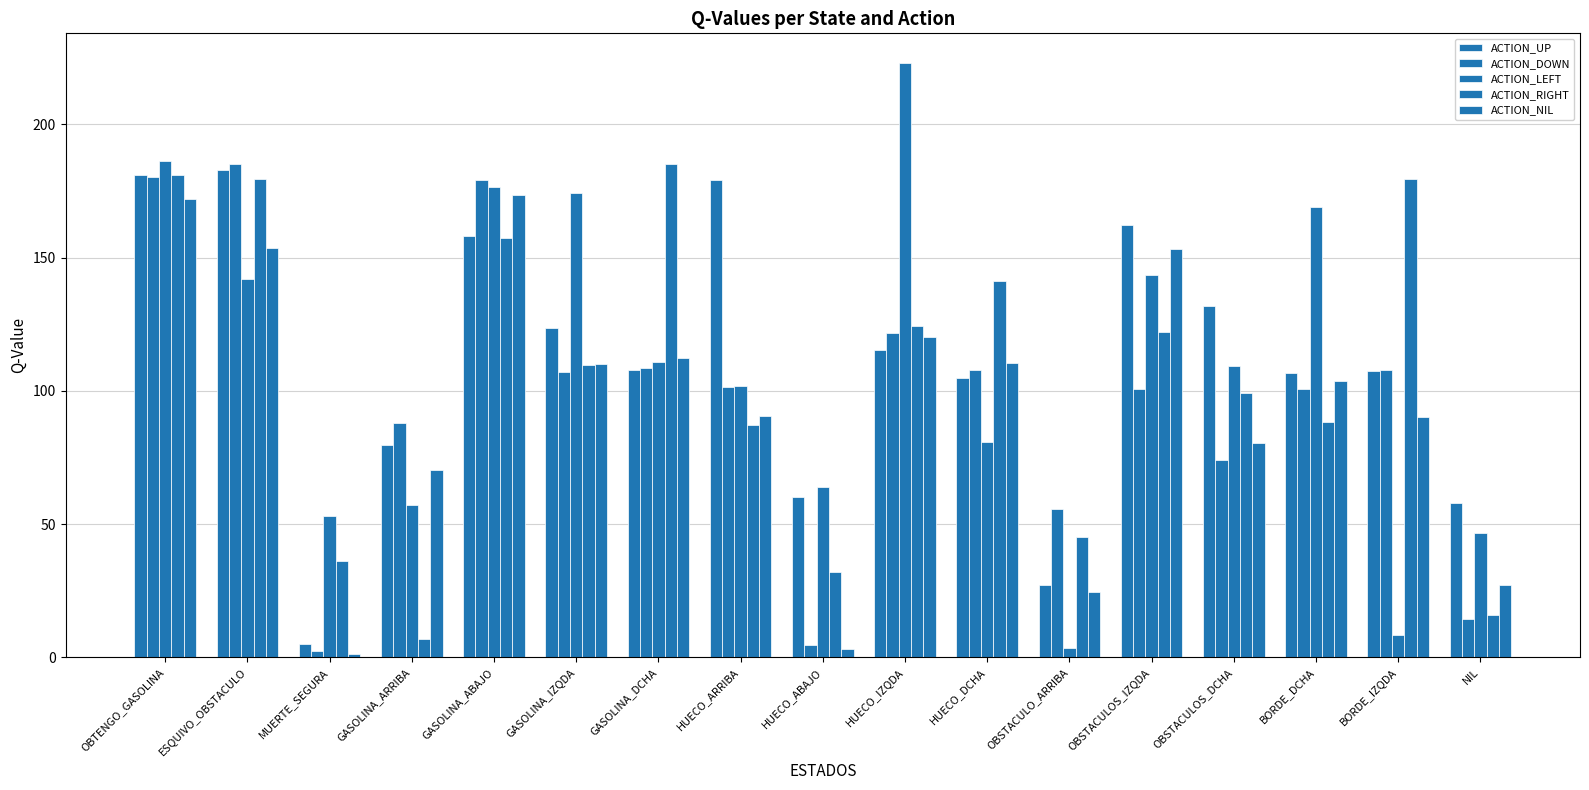

How many categories are shown in the chart?

17